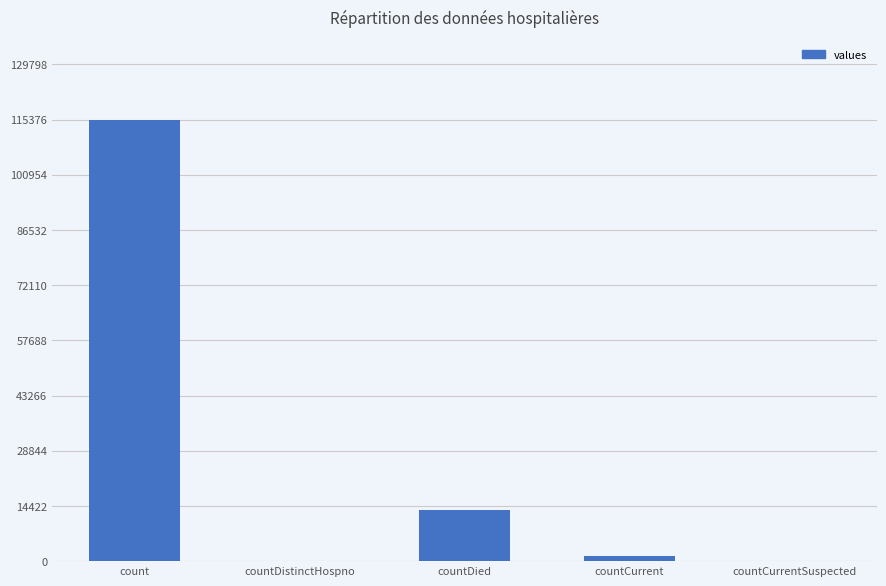

Reading left to right, extract all data points from this chart.

count=115379	countDistinctHospno=0	countDied=13343	countCurrent=1383	countCurrentSuspected=0